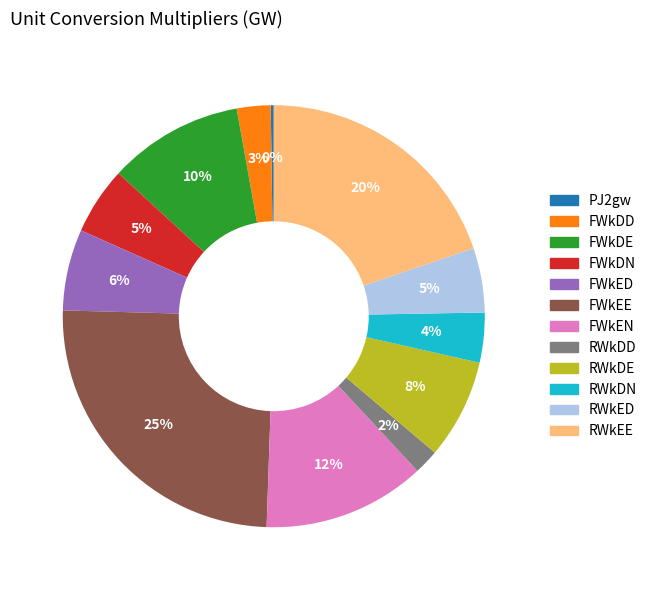

To the nearest percent, what is the difference between the largest and smallest slice percentages?

25%